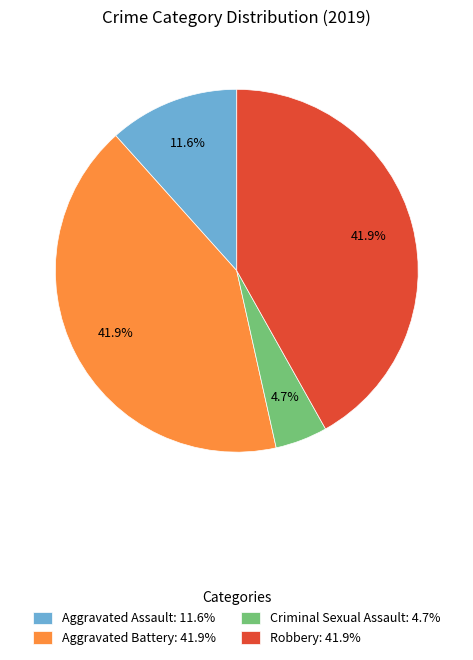

What portion of the pie excludes Criminal Sexual Assault: 4.7%?

95.3%